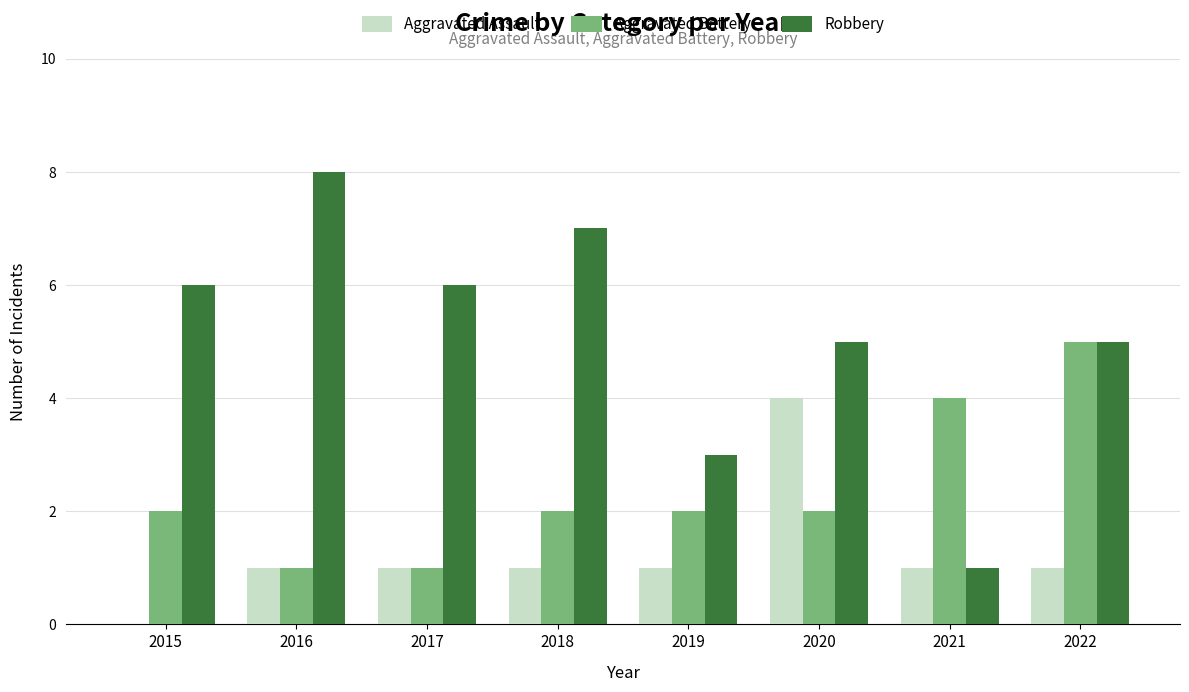

What is the total value across all series at 2016?

10